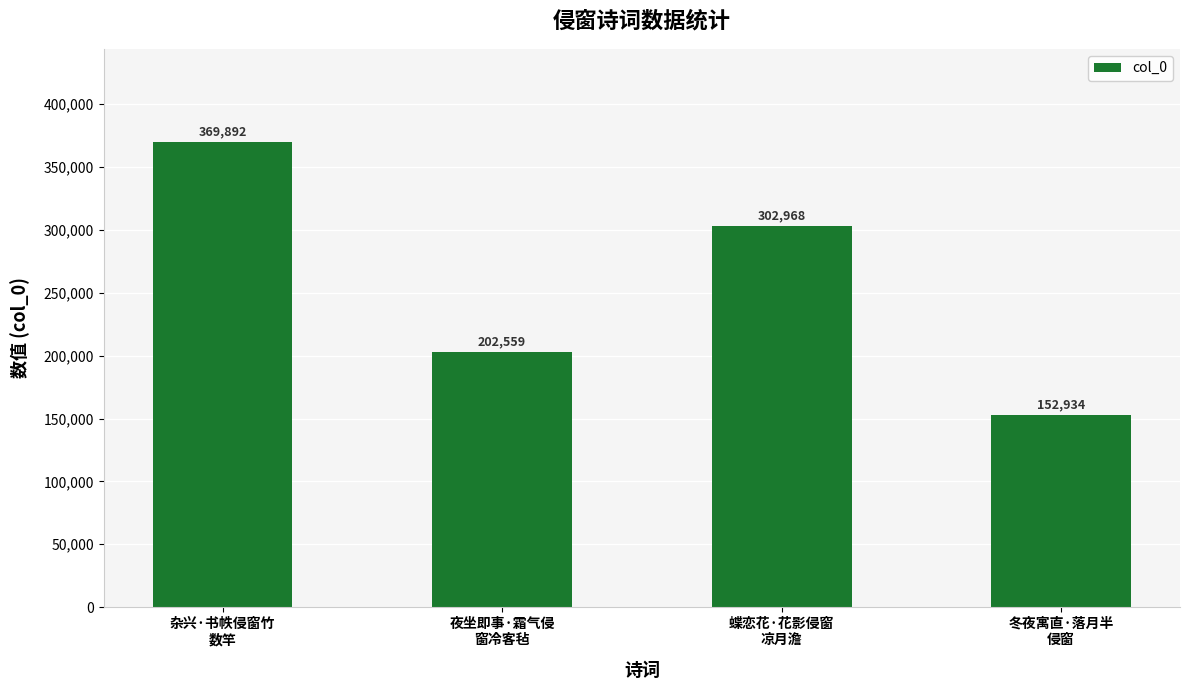

What is the minimum value shown in the chart?

152934